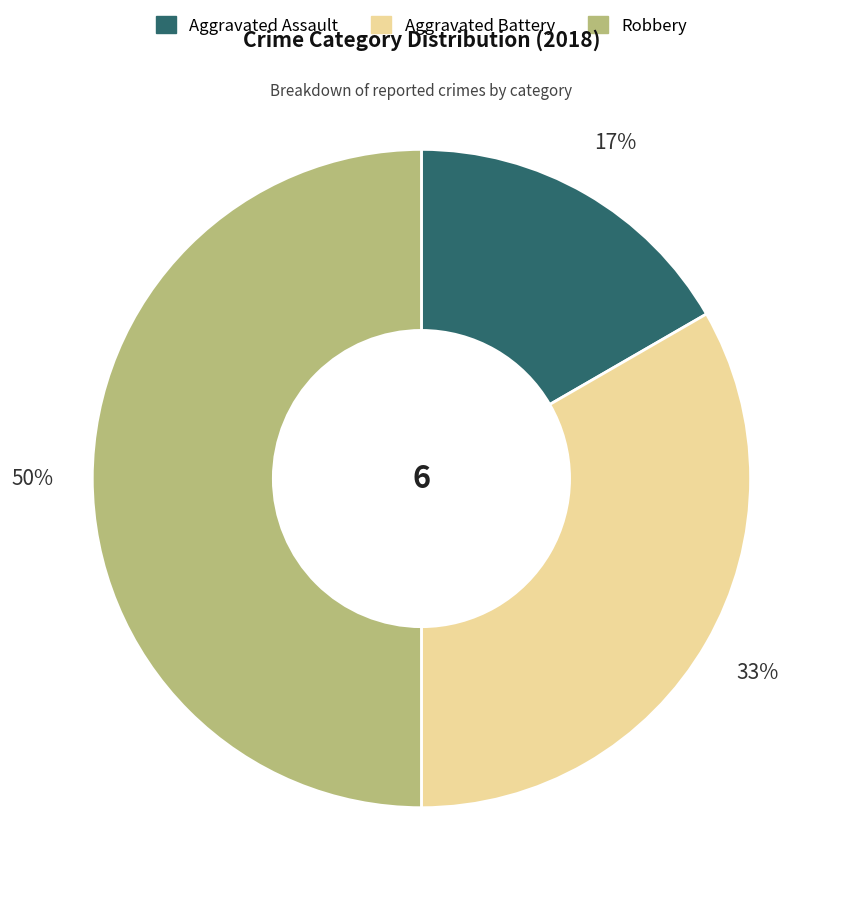

Which category has the smallest portion of the pie?

Aggravated Assault